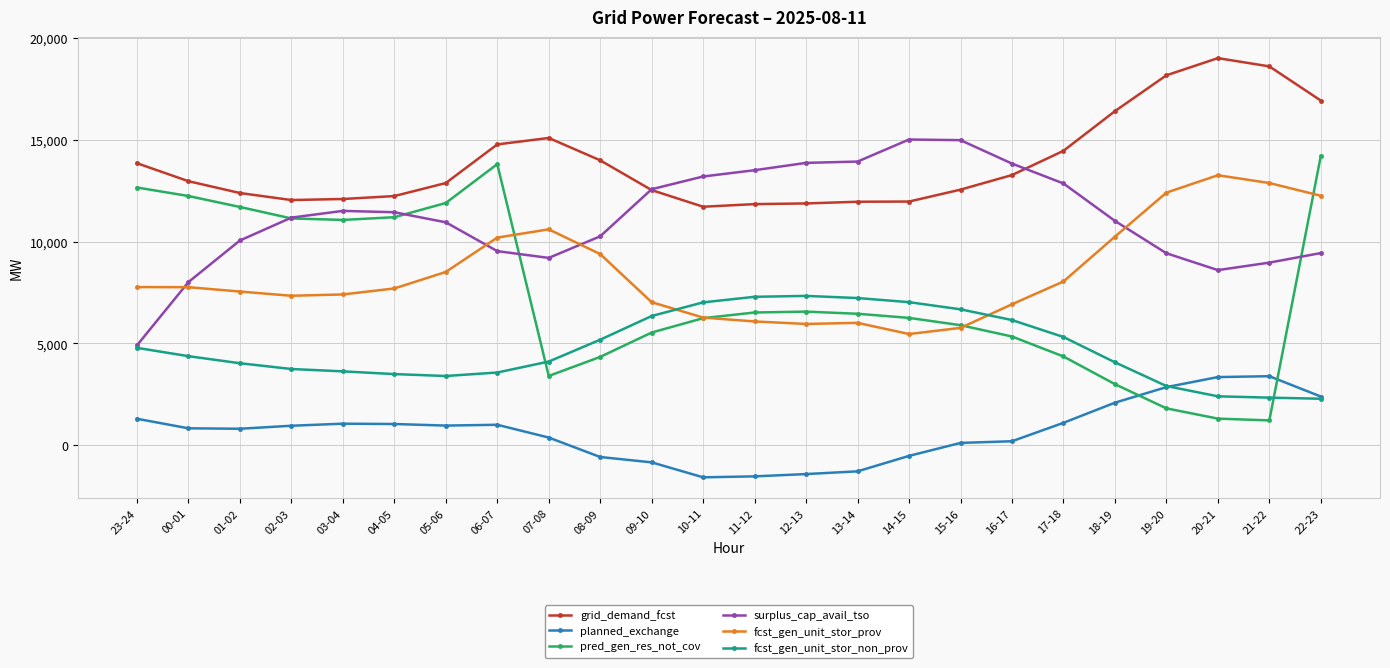

The surplus_cap_avail_tso series shows 15021 at 14-15. True or false?

True